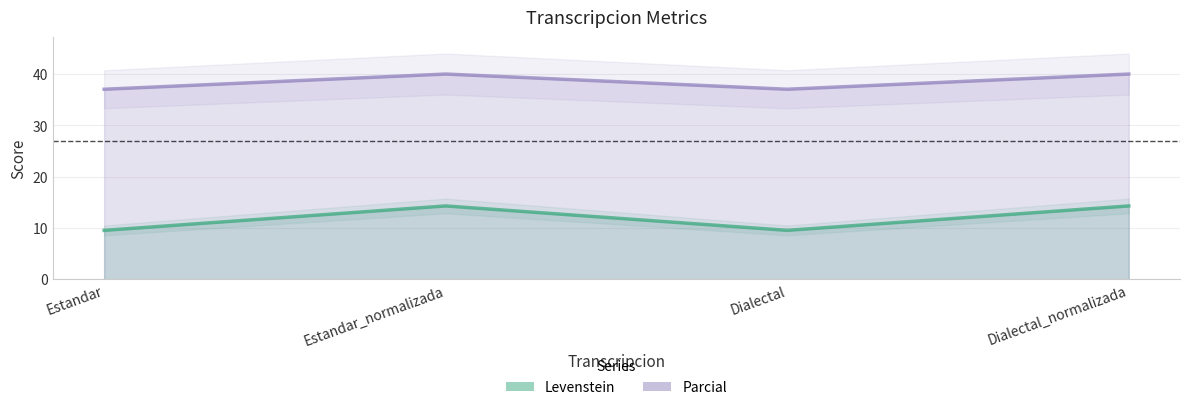

What is the value of the Levenstein point at the 4th from the left?

14.3